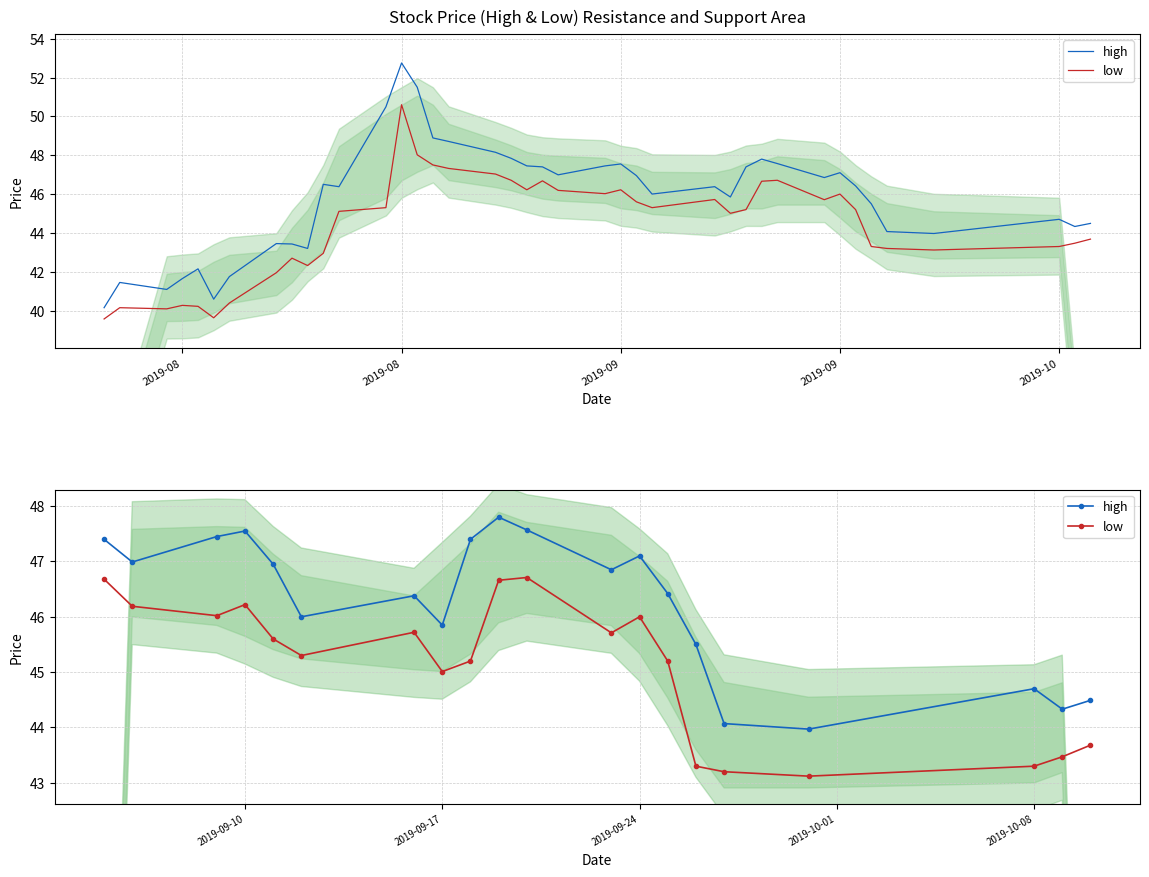

Count the number of categories in the chart.

20